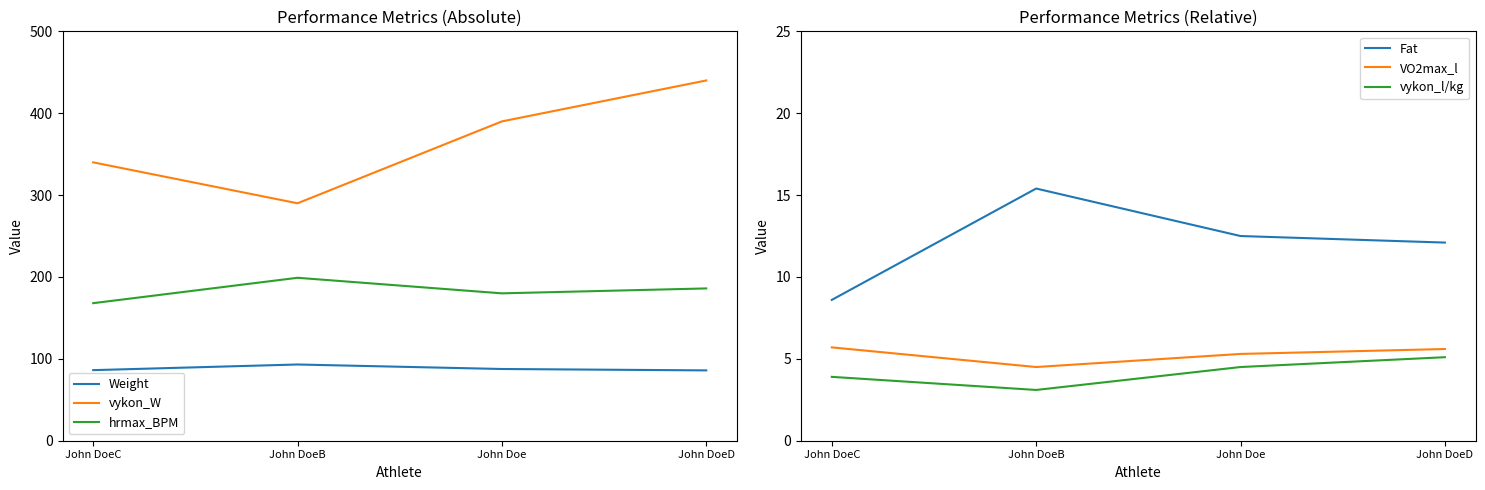

Where is hrmax_BPM nearest to the value 183?

John Doe